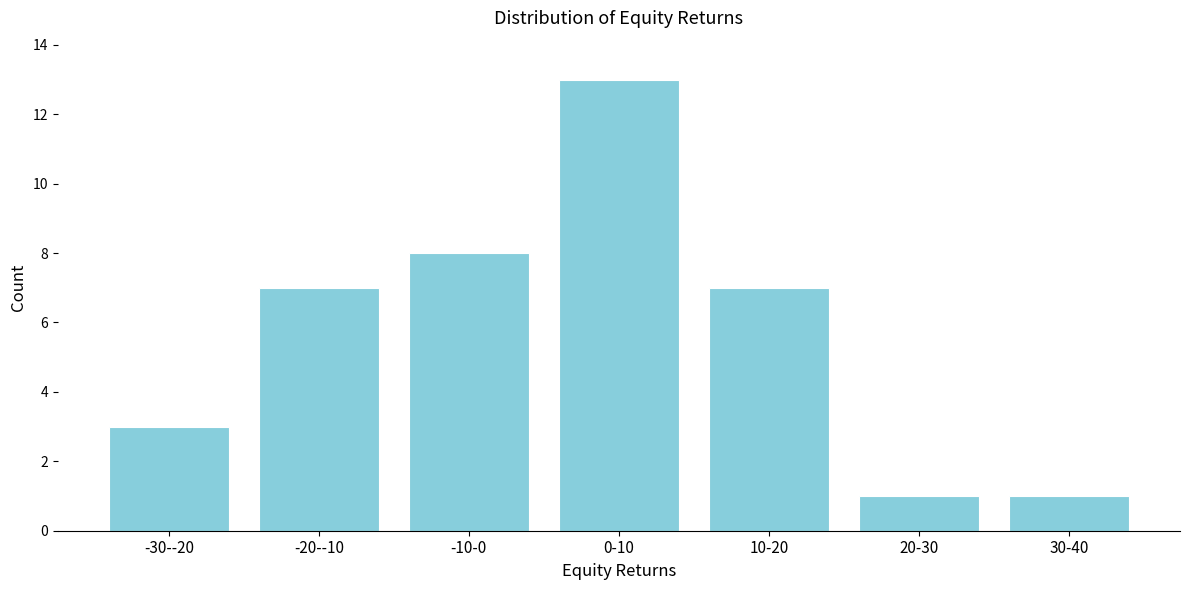

Reading left to right, transcribe all the data shown in this chart.

3	7	8	13	7	1	1